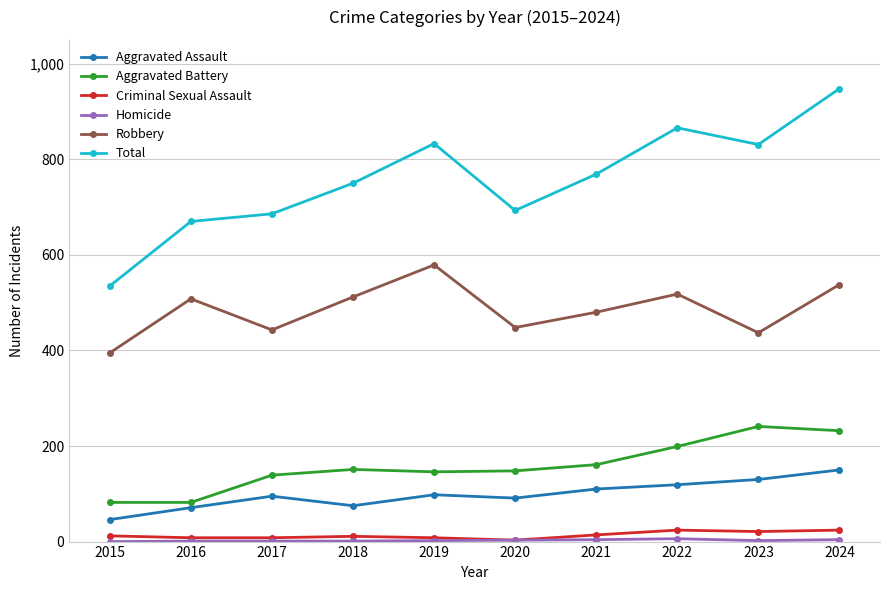

Which series has the largest range (max minus min)?

Total